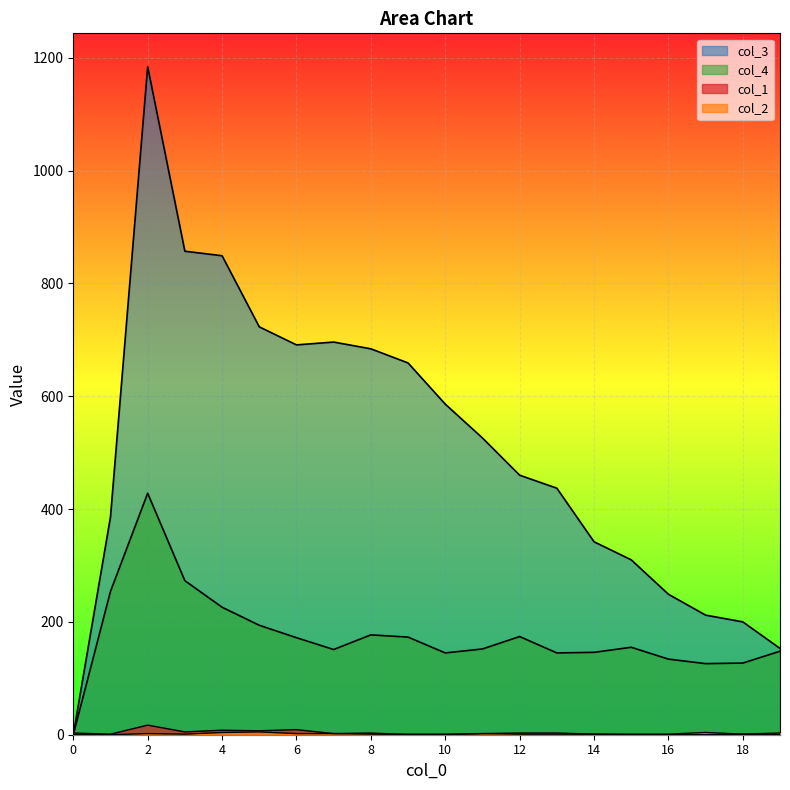

List the labels in order of col_3 value, smallest first.

0, 19, 18, 17, 16, 15, 14, 1, 13, 12, 11, 10, 9, 8, 6, 7, 5, 4, 3, 2